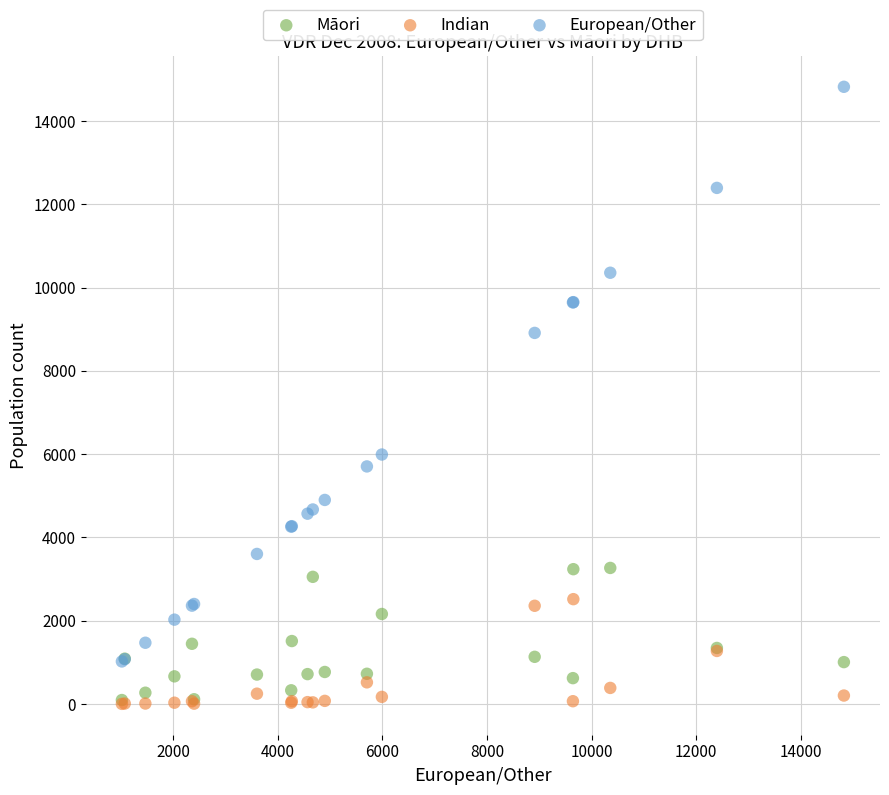

Which series contains the highest Y value?

European/Other